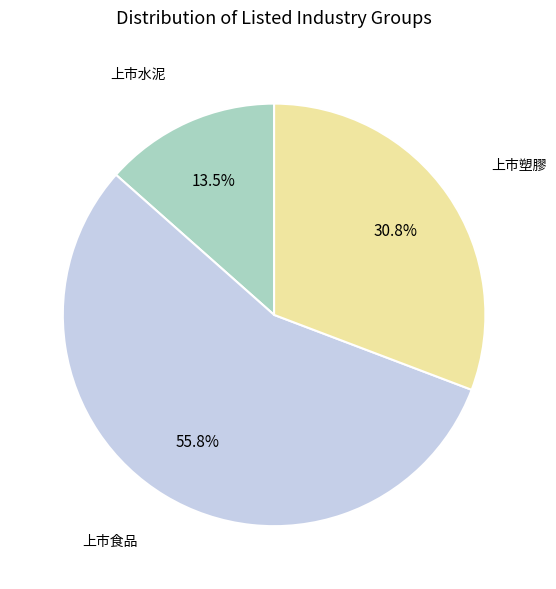

Is it true that 上市水泥 is 8% of the pie?

False